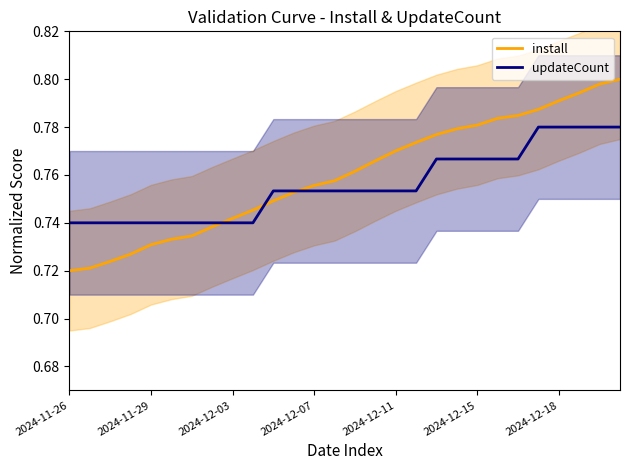

Rank the series at 25 from highest to lowest value.

install, updateCount